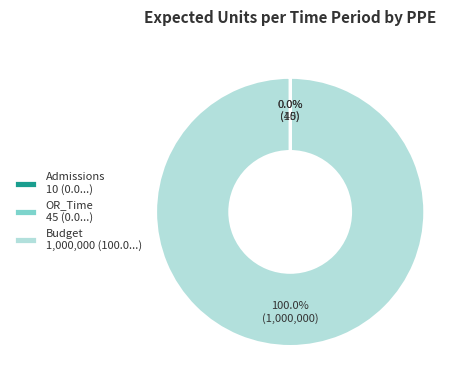

Is there any slice that represents more than half of the pie?

Yes